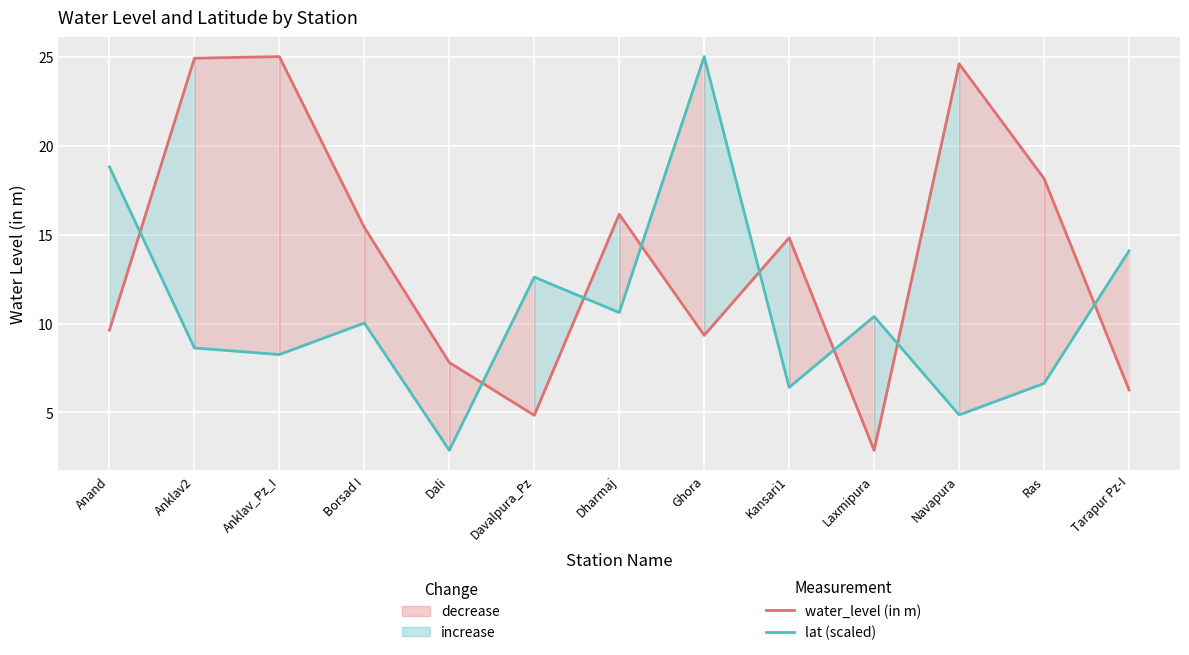

Which label corresponds to the smallest value in the chart?

Laxmipura